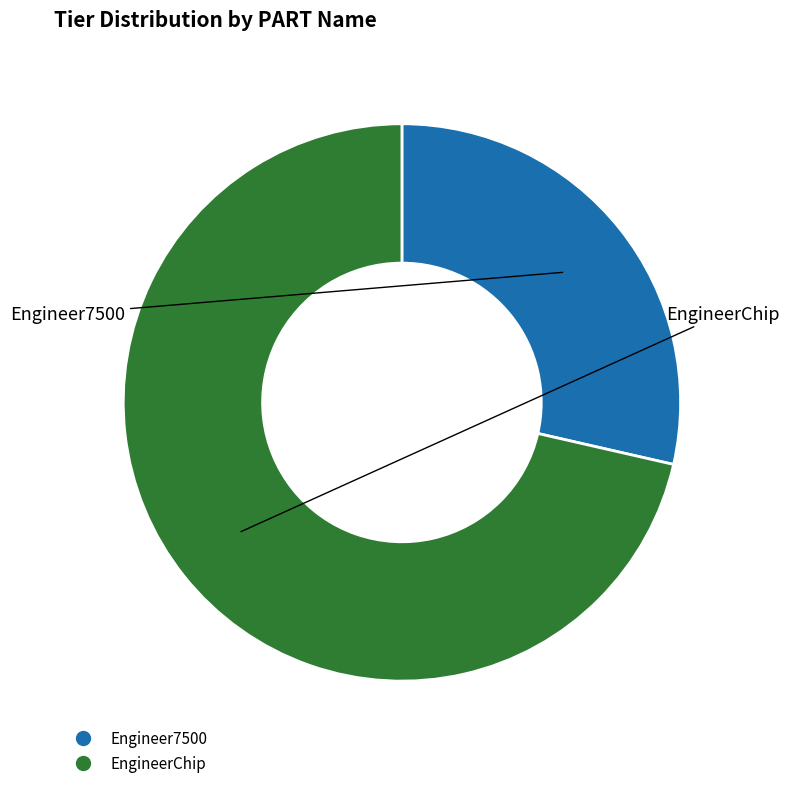

Do Engineer7500 and EngineerChip together represent more than half of the pie?

Yes